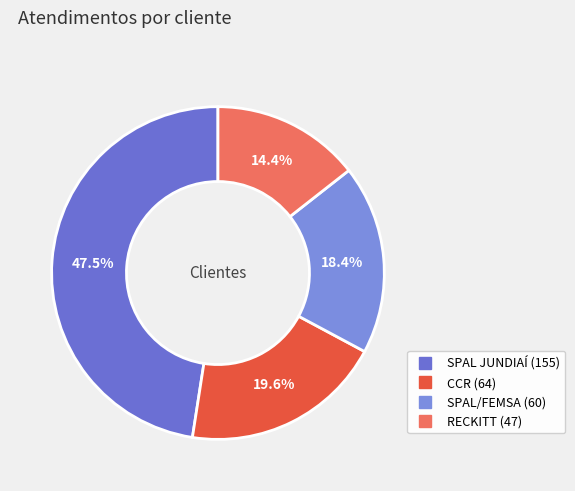

To the nearest percent, what is the difference between the CCR and SPAL JUNDIAÍ slice percentages?

28%